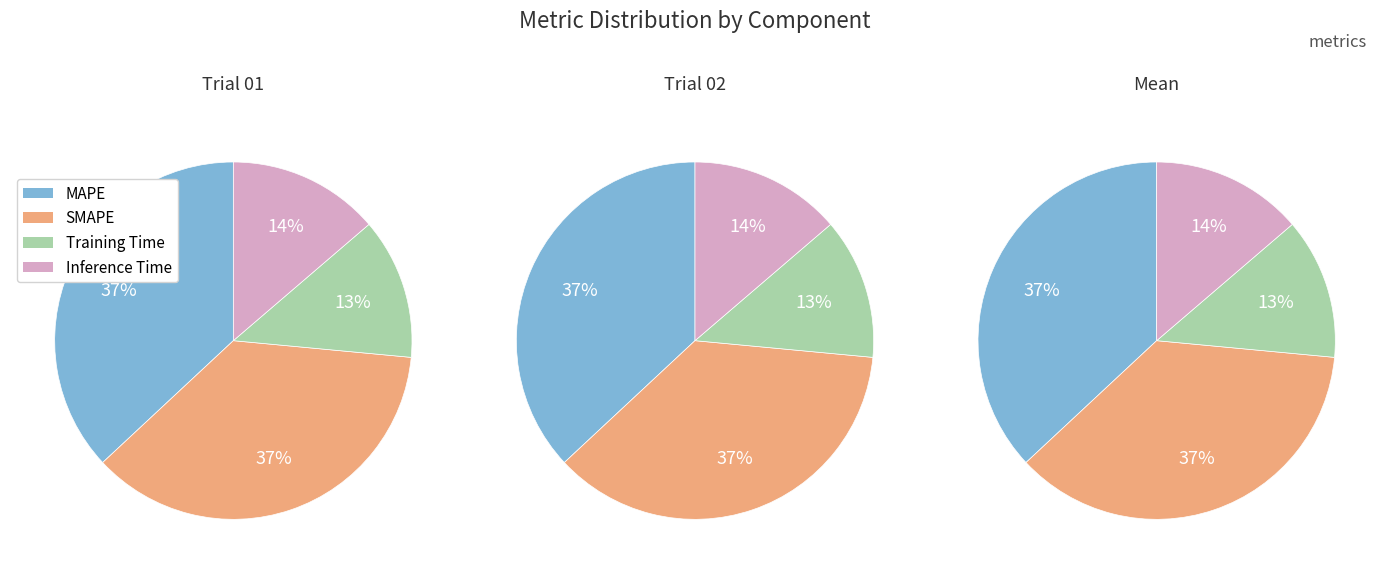

To the nearest percent, what is the combined percentage of Training Time and MAPE?

50%